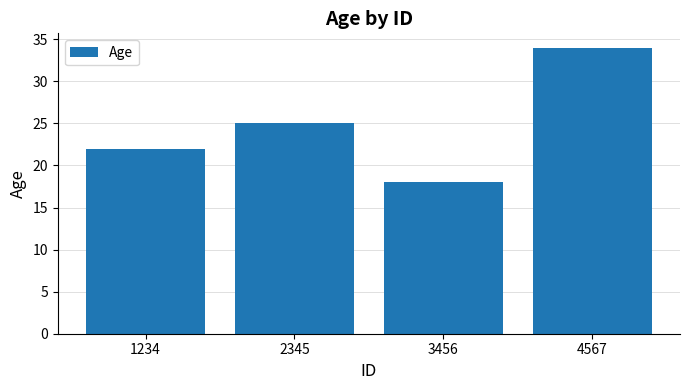

How many bars are there in total?

4